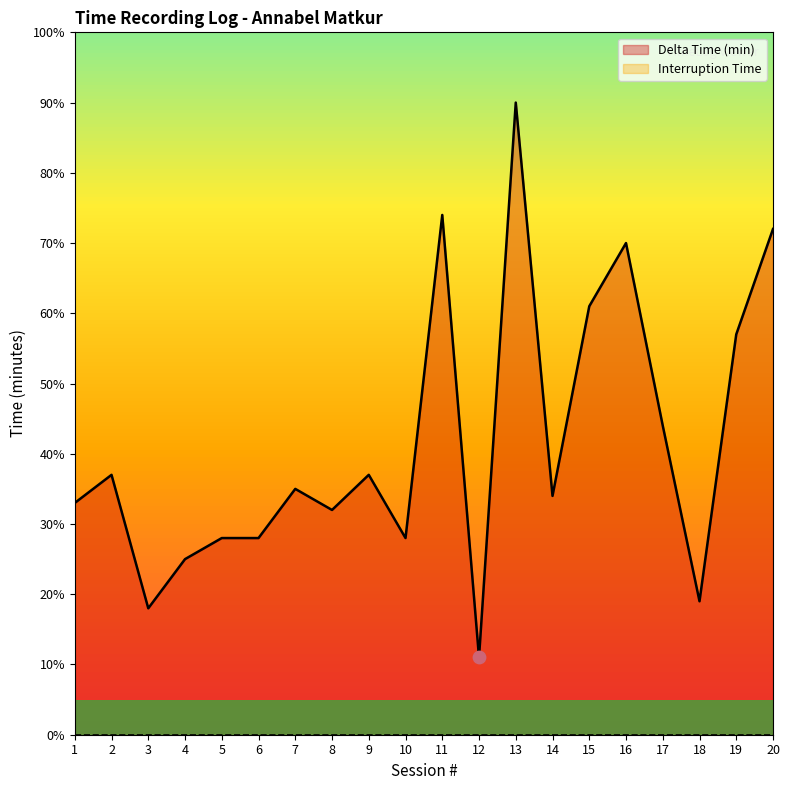

What is the ratio of the value at 8 to the value at 12?

2.9